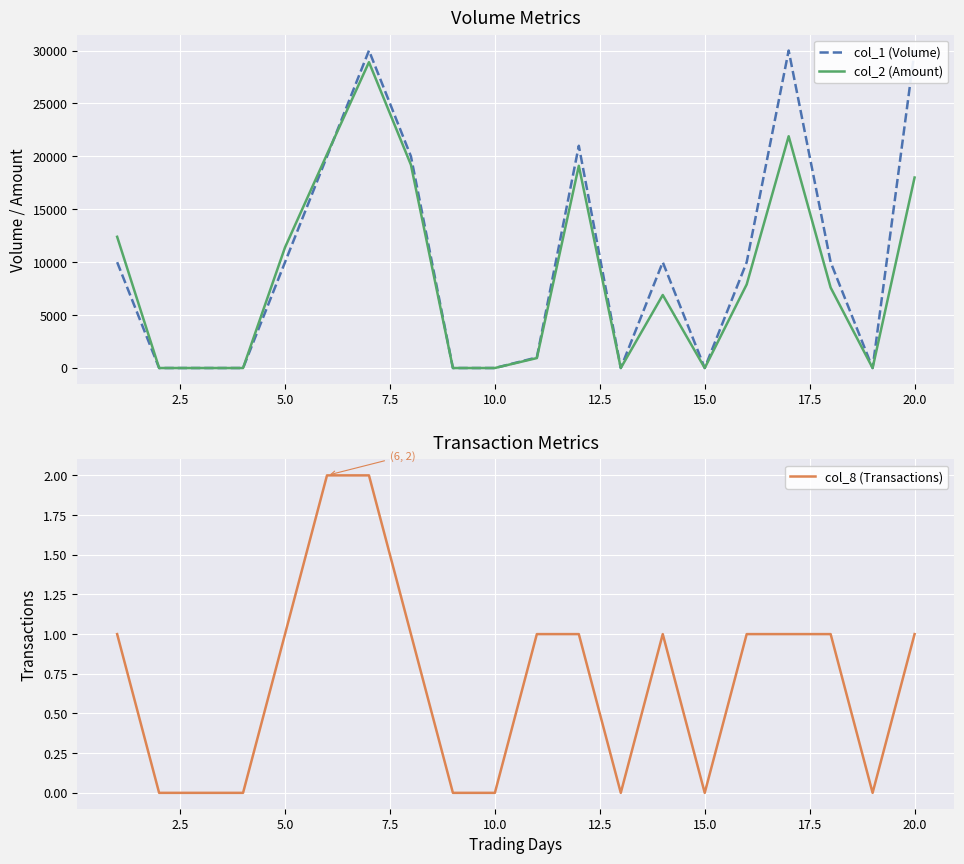

How many interior local peaks does the col_1 (Volume) series have?

4